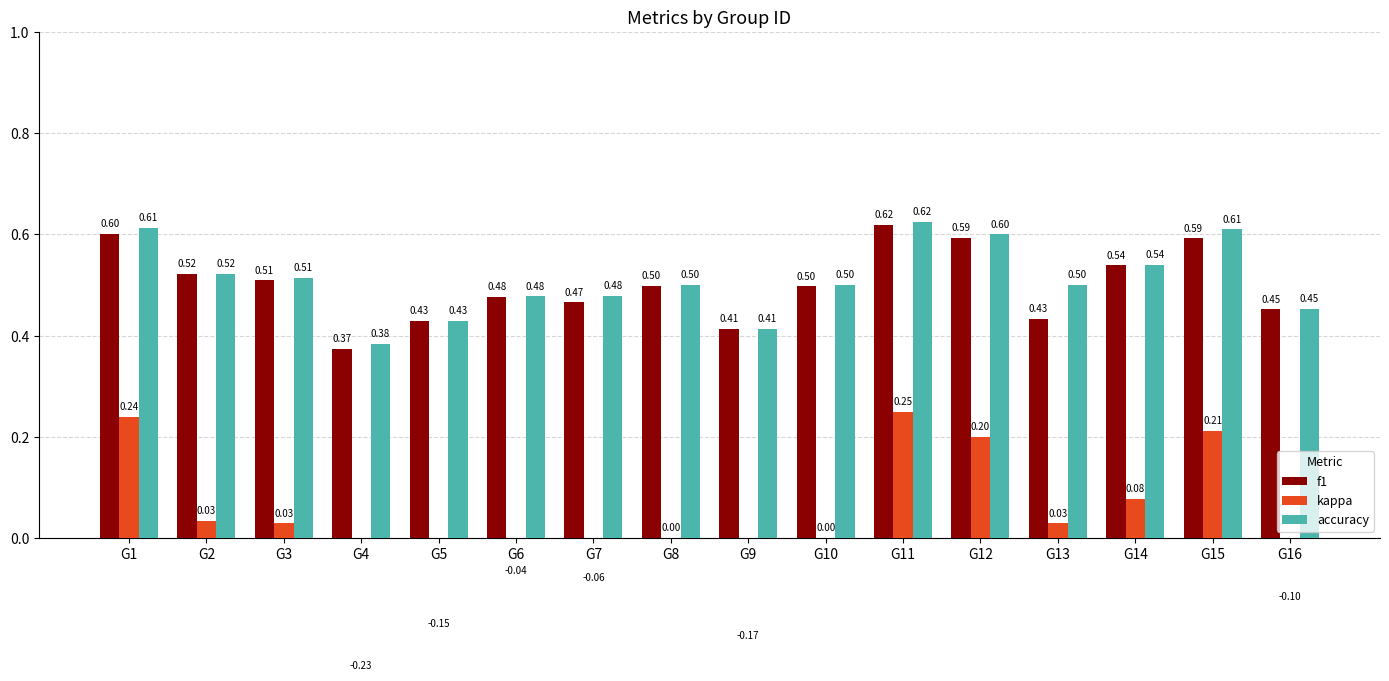

At how many categories does at least one series exceed 0?

16